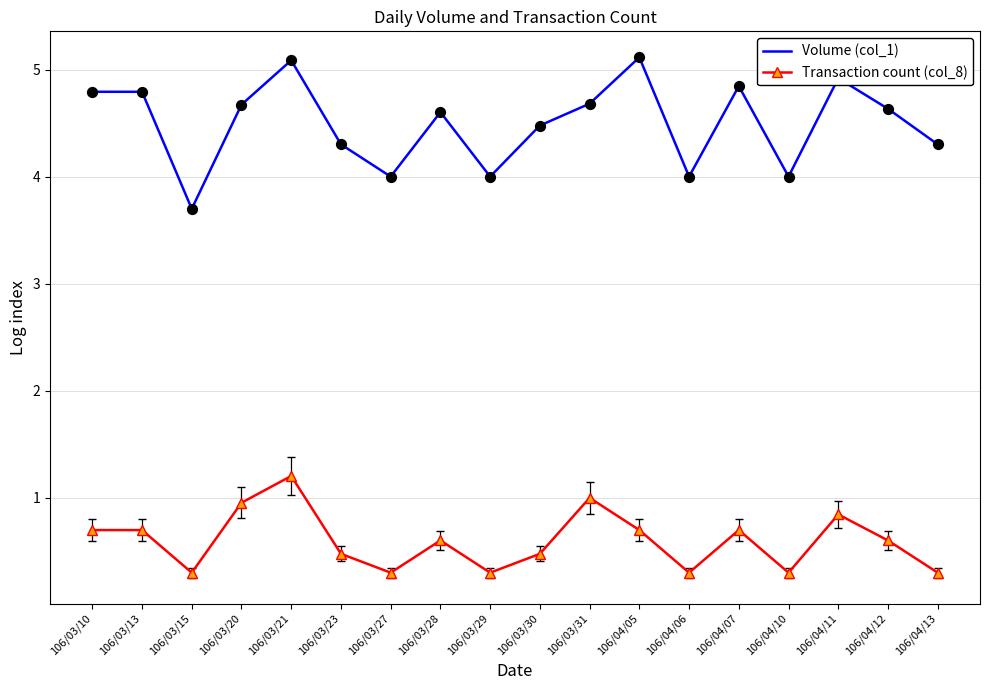

What is the total value across all series at 106/03/23?

4.8